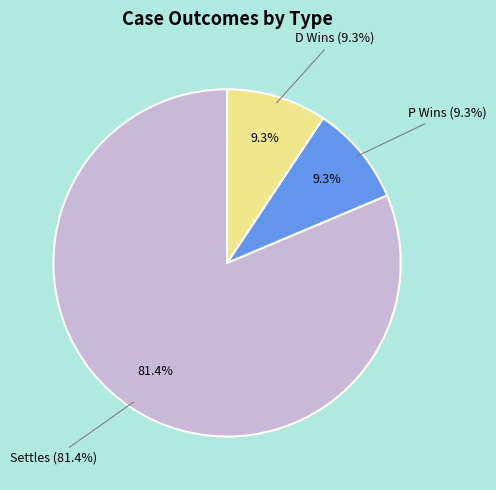

Is Tried the majority of the pie?

No